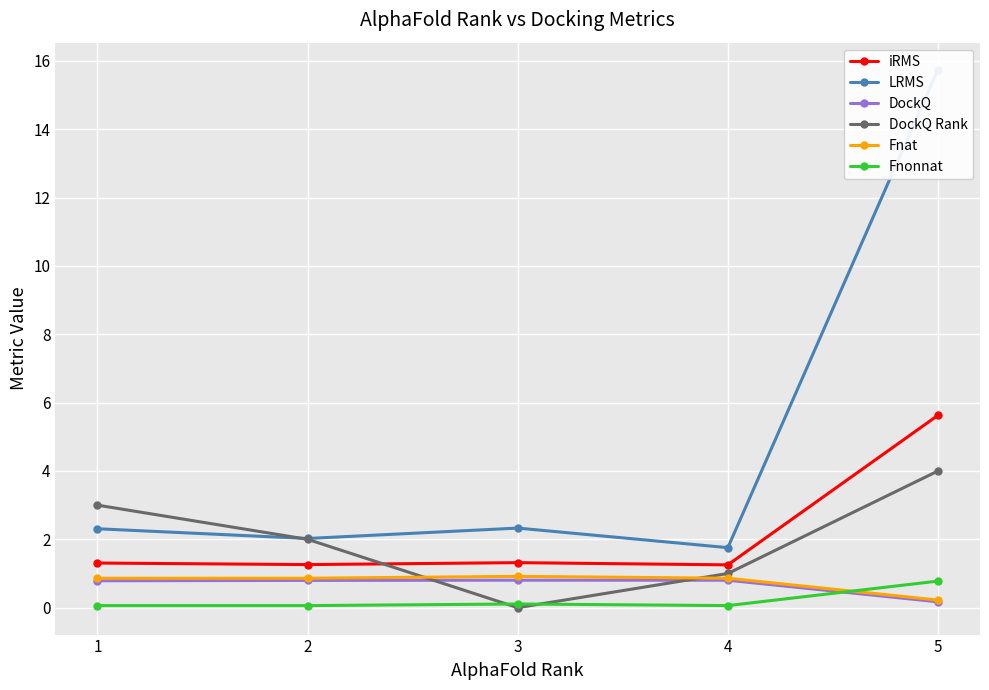

The DockQ series shows 0.3 at 5. True or false?

False